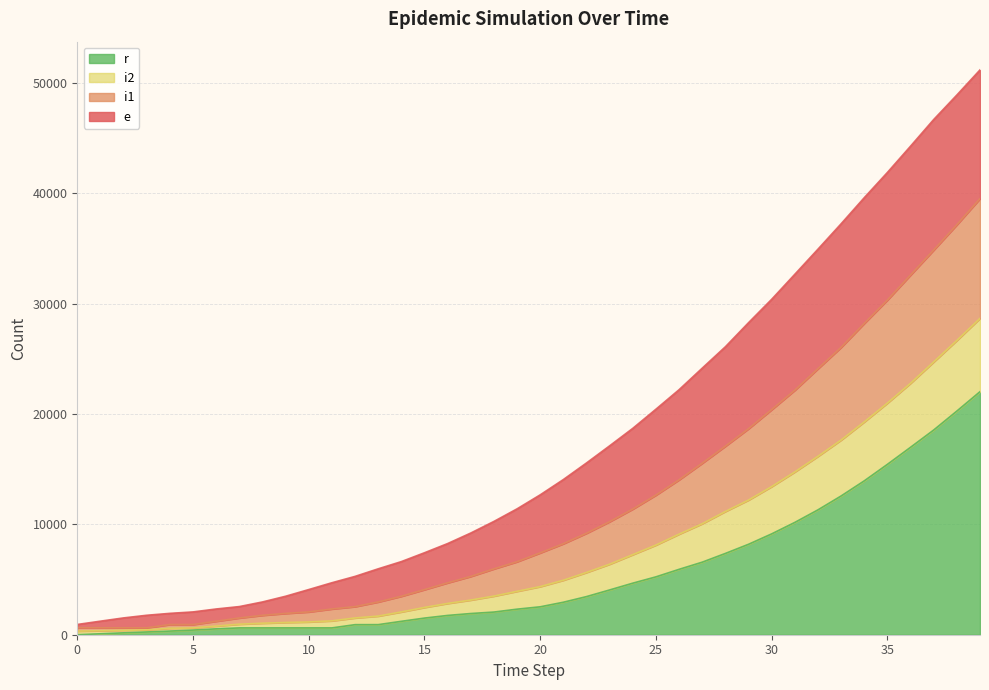

In i2, how many points are lower than both neighbors (excluding endpoints)?

2